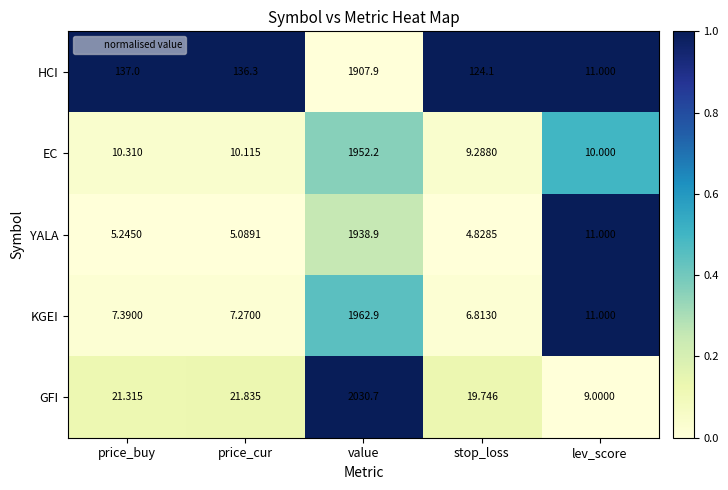

Rank the series by their maximum value, from highest to lowest.

GFI, KGEI, EC, YALA, HCI